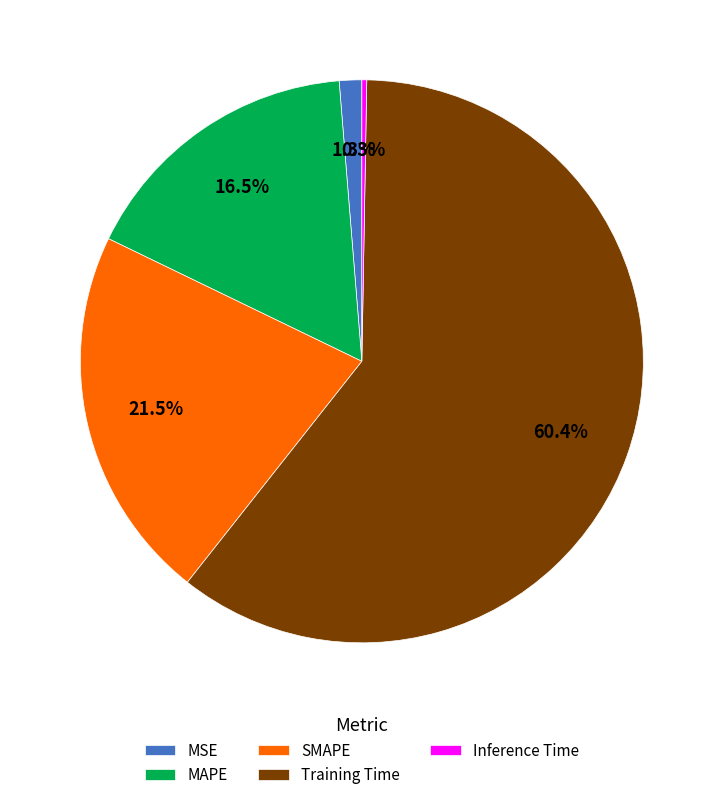

To the nearest percent, what percentage of the pie is MSE?

1%